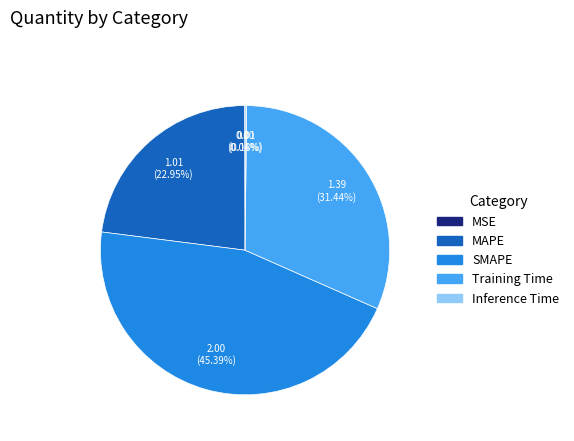

Is there any slice that represents more than half of the pie?

No